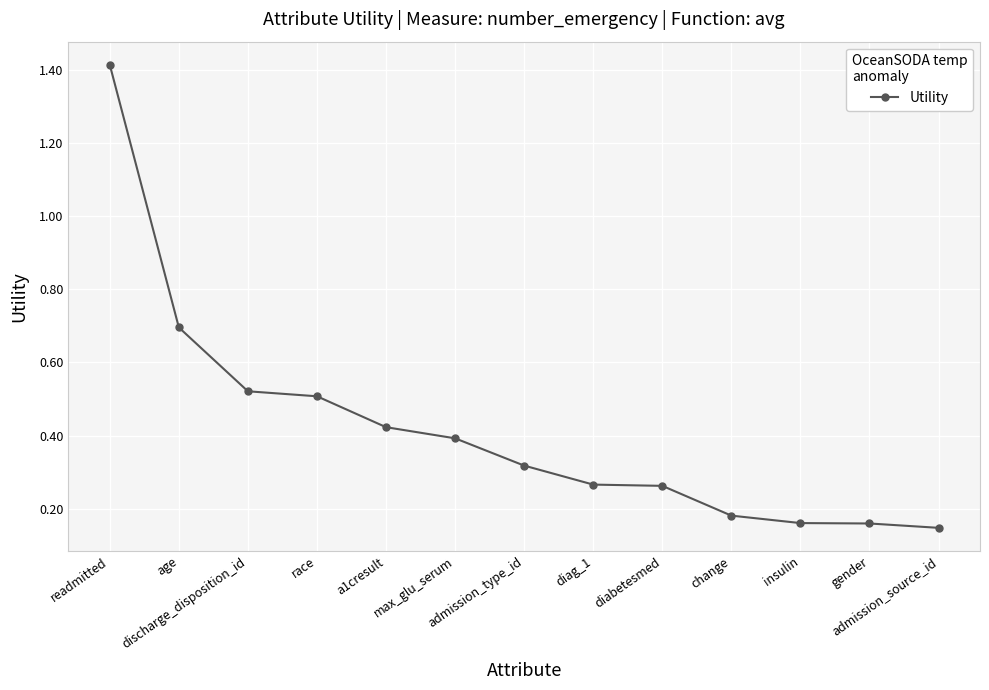

What is the difference between the maximum and minimum values?

1.3